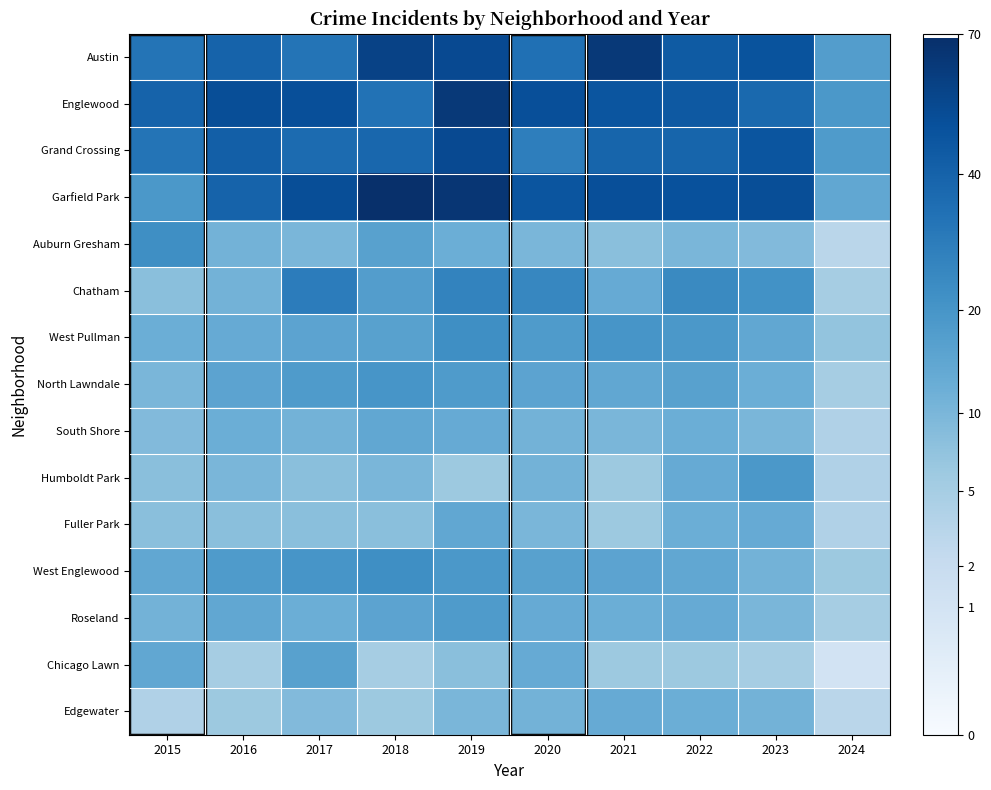

Reading left to right, extract all data points from this chart.

Austin: 2015=32	2016=40	2017=32	2018=57	2019=53	2020=34	2021=63	2022=44	2023=48	2024=17
Englewood: 2015=40	2016=51	2017=50	2018=33	2019=63	2020=50	2021=47	2022=45	2023=37	2024=19
Grand Crossing: 2015=32	2016=42	2017=36	2018=38	2019=53	2020=28	2021=39	2022=39	2023=47	2024=18
Garfield Park: 2015=19	2016=40	2017=51	2018=69	2019=65	2020=47	2021=50	2022=49	2023=51	2024=14
Auburn Gresham: 2015=22	2016=11	2017=10	2018=16	2019=12	2020=10	2021=8	2022=10	2023=9	2024=3
Chatham: 2015=8	2016=11	2017=29	2018=17	2019=26	2020=25	2021=13	2022=24	2023=21	2024=5
West Pullman: 2015=12	2016=13	2017=15	2018=16	2019=22	2020=18	2021=20	2022=19	2023=14	2024=7
North Lawndale: 2015=10	2016=15	2017=18	2018=20	2019=18	2020=15	2021=14	2022=16	2023=12	2024=5
South Shore: 2015=9	2016=12	2017=11	2018=14	2019=13	2020=11	2021=10	2022=12	2023=10	2024=4
Humboldt Park: 2015=8	2016=10	2017=8	2018=10	2019=6	2020=11	2021=6	2022=13	2023=19	2024=4
Fuller Park: 2015=8	2016=8	2017=8	2018=8	2019=14	2020=10	2021=6	2022=12	2023=13	2024=4
West Englewood: 2015=14	2016=18	2017=20	2018=22	2019=19	2020=16	2021=15	2022=14	2023=11	2024=6
Roseland: 2015=11	2016=14	2017=12	2018=15	2019=18	2020=13	2021=12	2022=13	2023=10	2024=5
Chicago Lawn: 2015=14	2016=5	2017=16	2018=5	2019=8	2020=13	2021=6	2022=6	2023=5	2024=1
Edgewater: 2015=4	2016=6	2017=9	2018=6	2019=10	2020=11	2021=13	2022=12	2023=11	2024=3